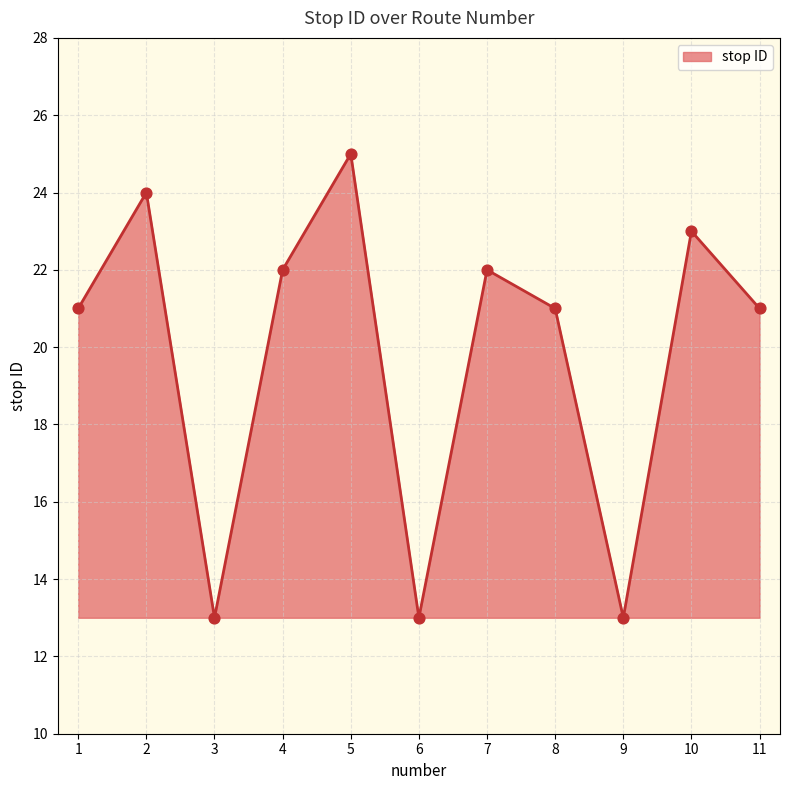

What is the ratio of the value at 6 to the value at 10?

0.6